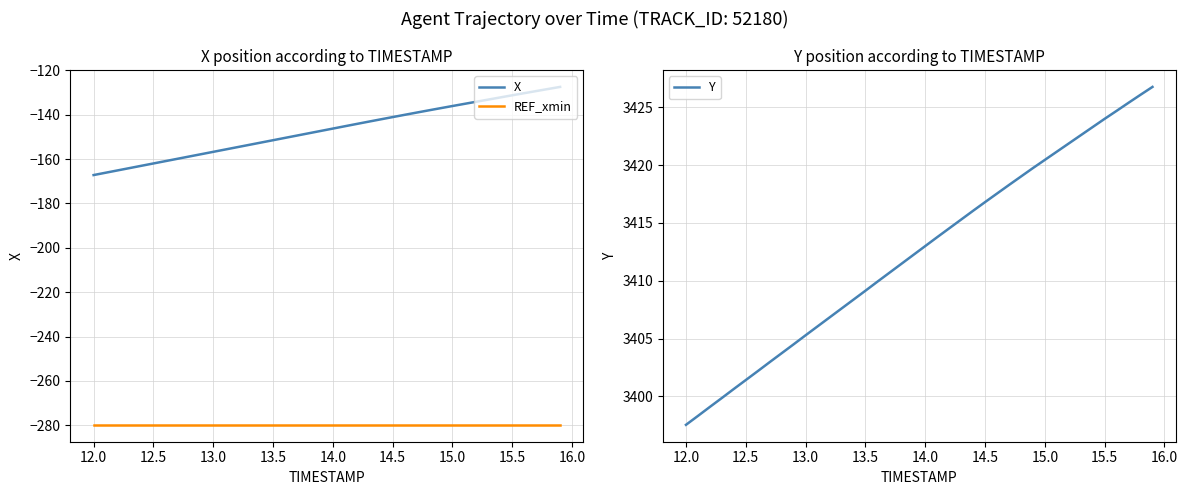

What are all the series names shown in the legend?

X, REF_xmin, Y